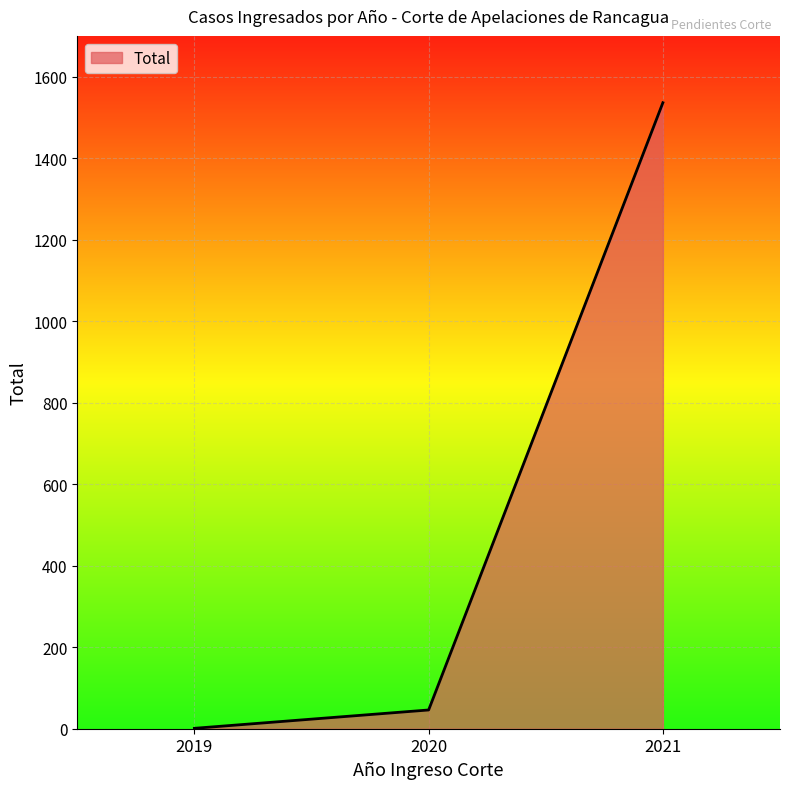

What is the ratio of the value at 2020 to the value at 2019?

46.0